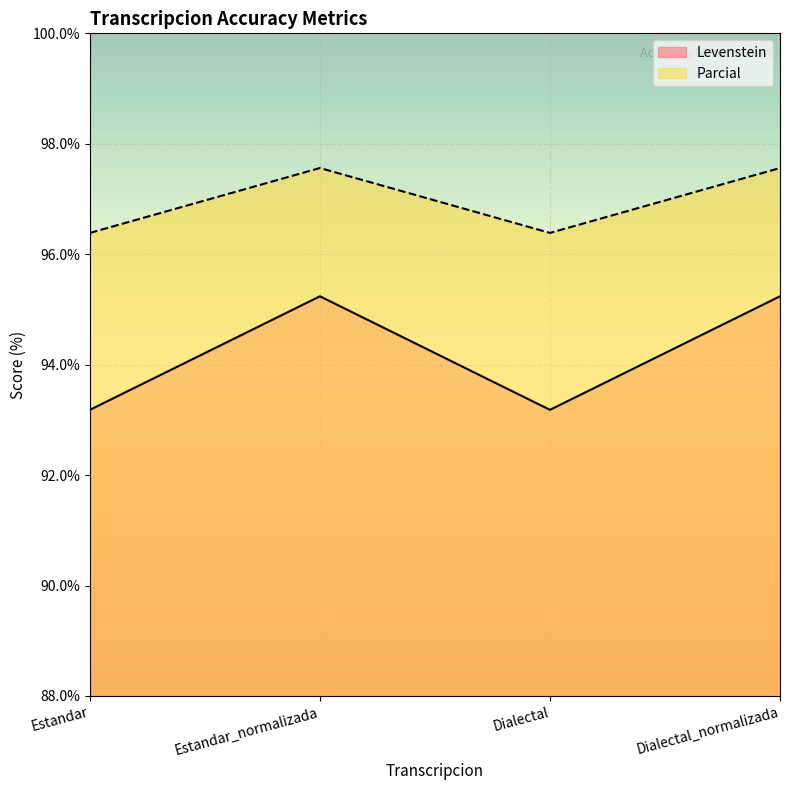

True or false: Parcial has a value of 96.4 at Estandar.

True